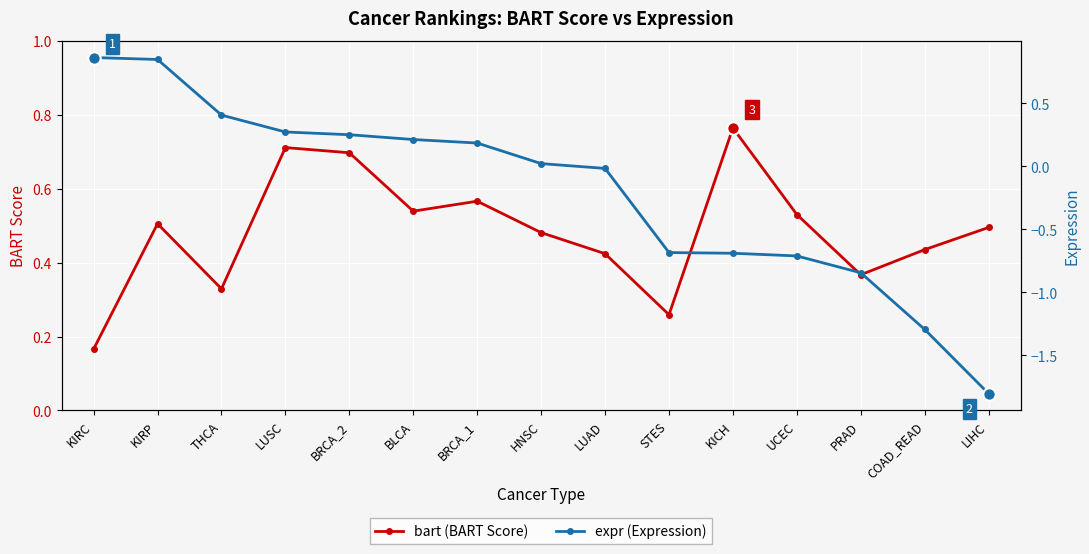

Is the value of expr at KICH greater than the value of bart at LUAD?

No